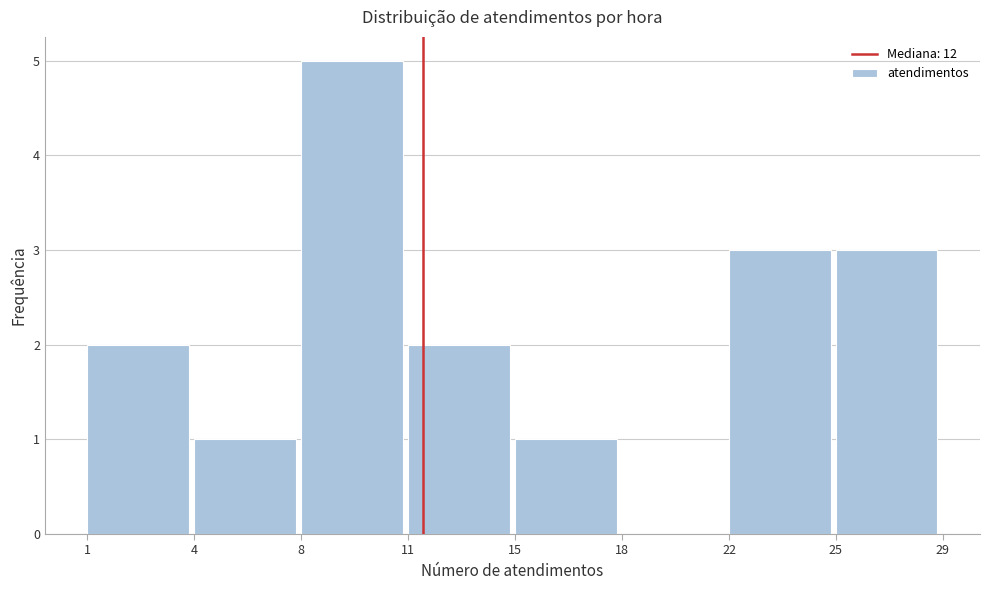

Reading left to right, extract all data points from this chart.

1=2	4=1	8=5	11=2	15=1	18=0	22=3	25=3